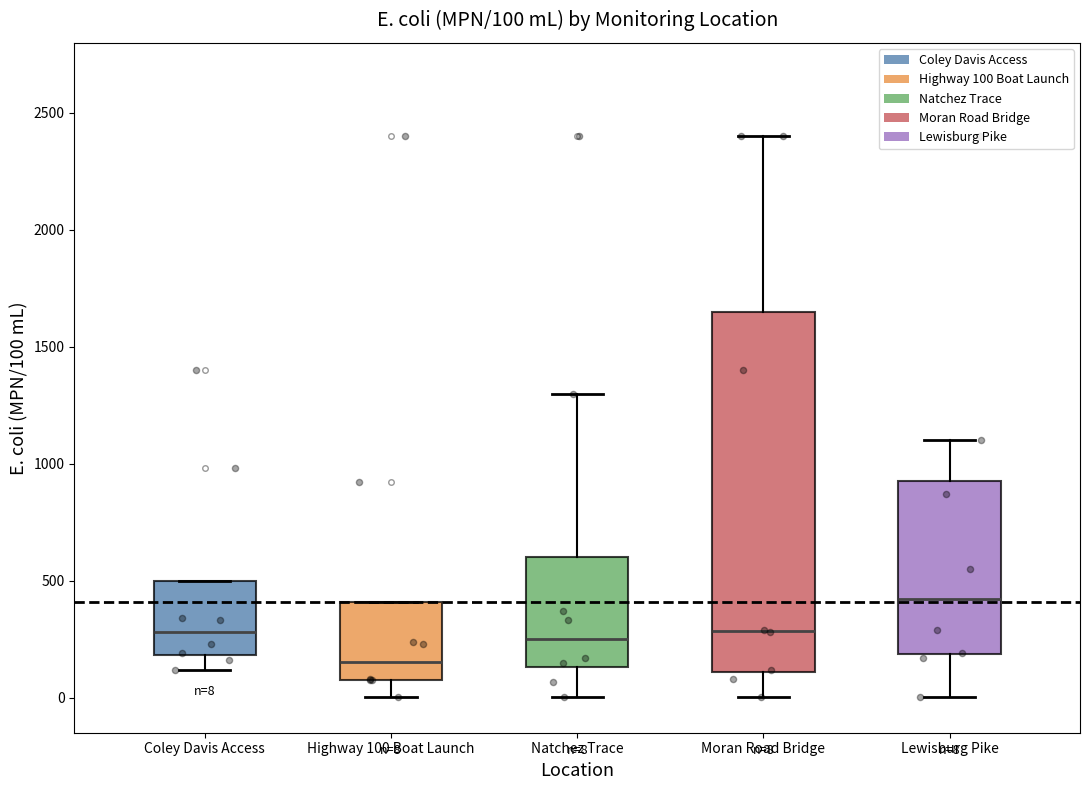

Which box is the tallest, from its lower edge to its upper edge?

Moran Road Bridge